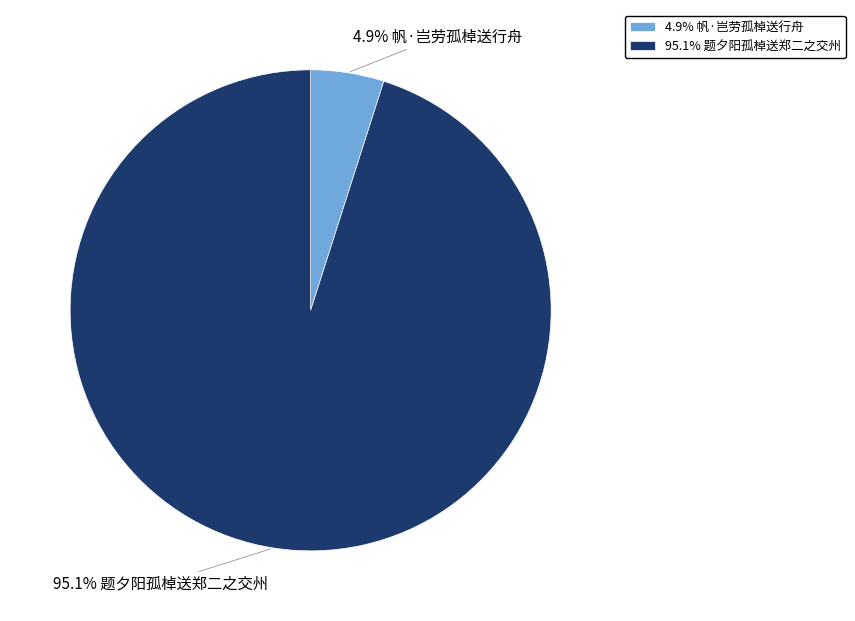

Which has a higher value, 95.1% 题夕阳孤棹送郑二之交州 or 4.9% 帆·岂劳孤棹送行舟?

95.1% 题夕阳孤棹送郑二之交州